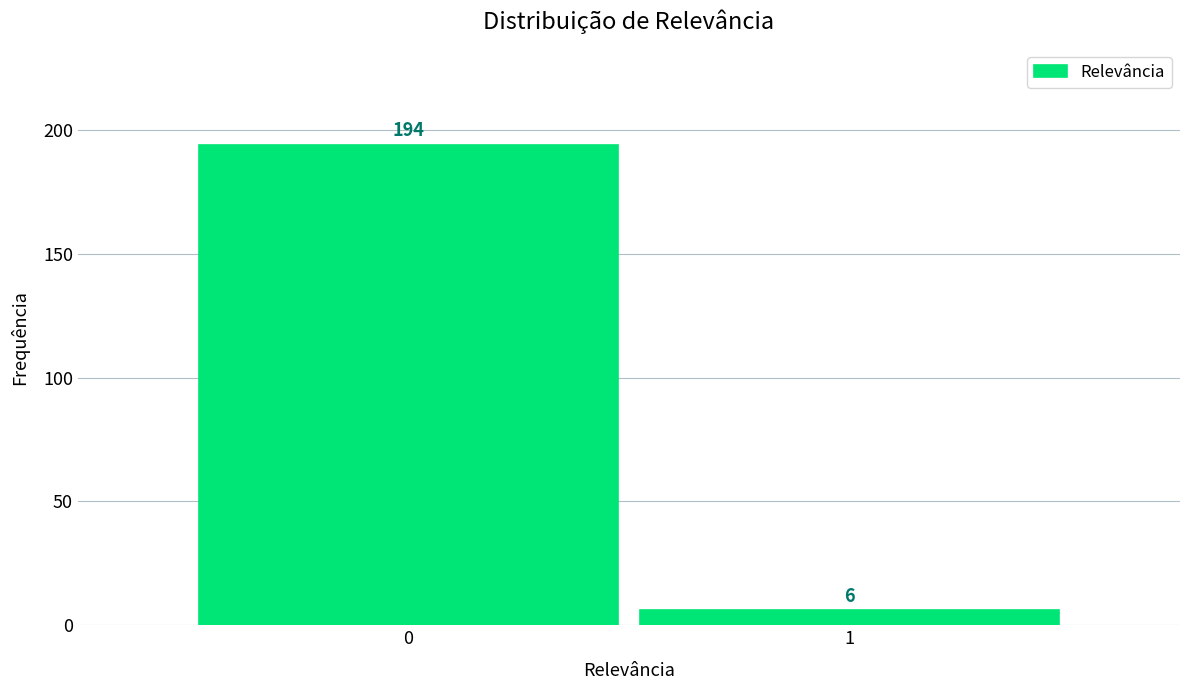

Reading left to right, extract all data points from this chart.

194	6